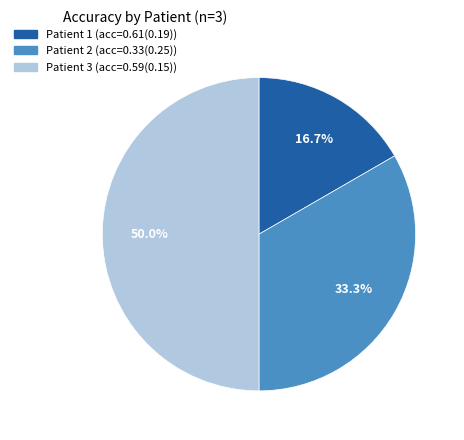

Do Patient 3 (acc=0.59(0.15)) and Patient 2 (acc=0.33(0.25)) together represent more than half of the pie?

Yes